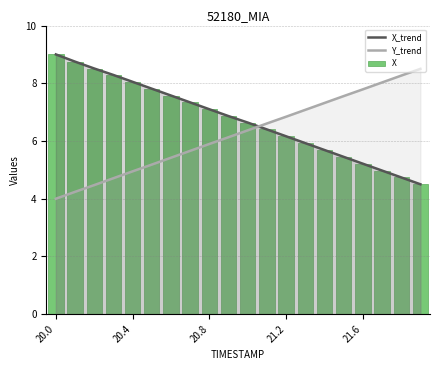

What is the average value of the X series?

6.7